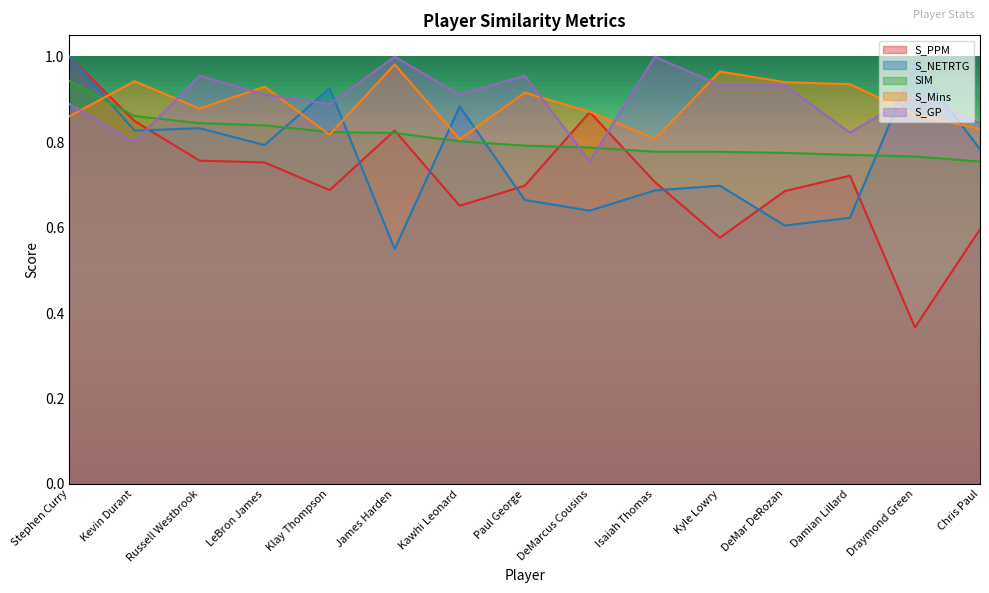

How many interior local peaks does the S_GP series have?

5